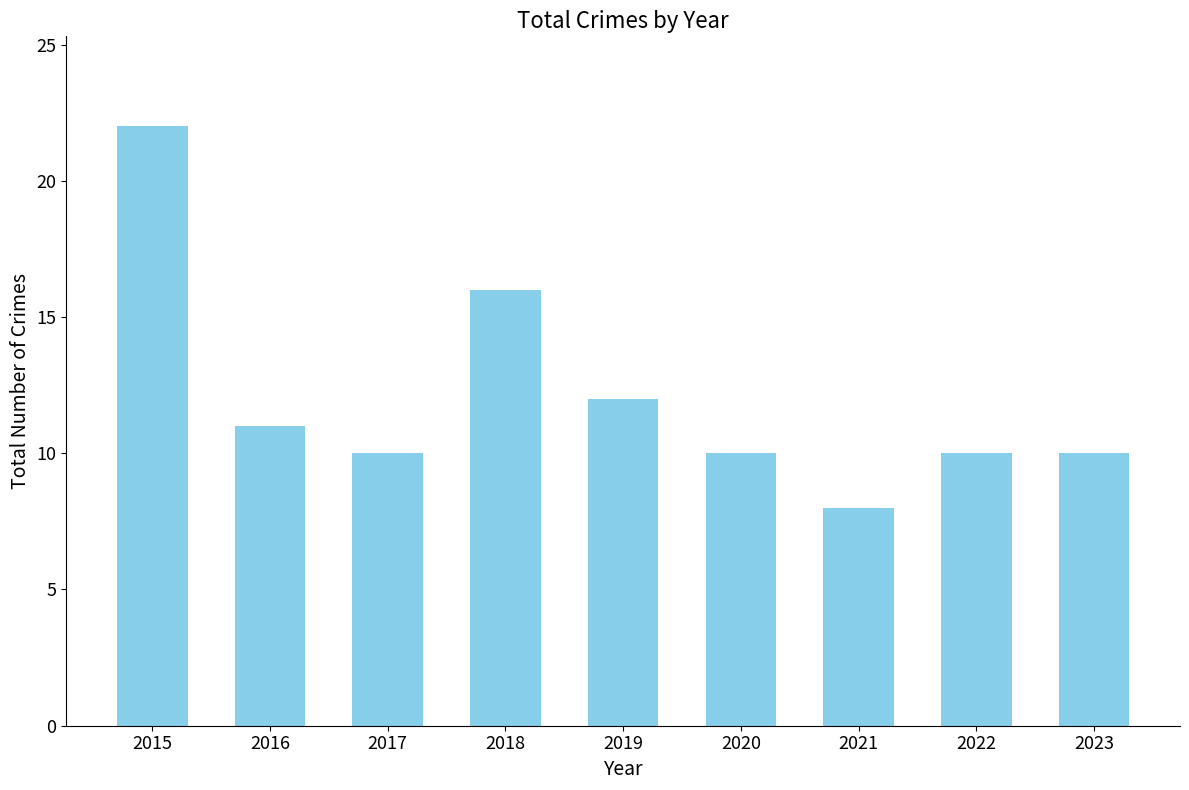

Where is the data nearest to the value 15?

2018